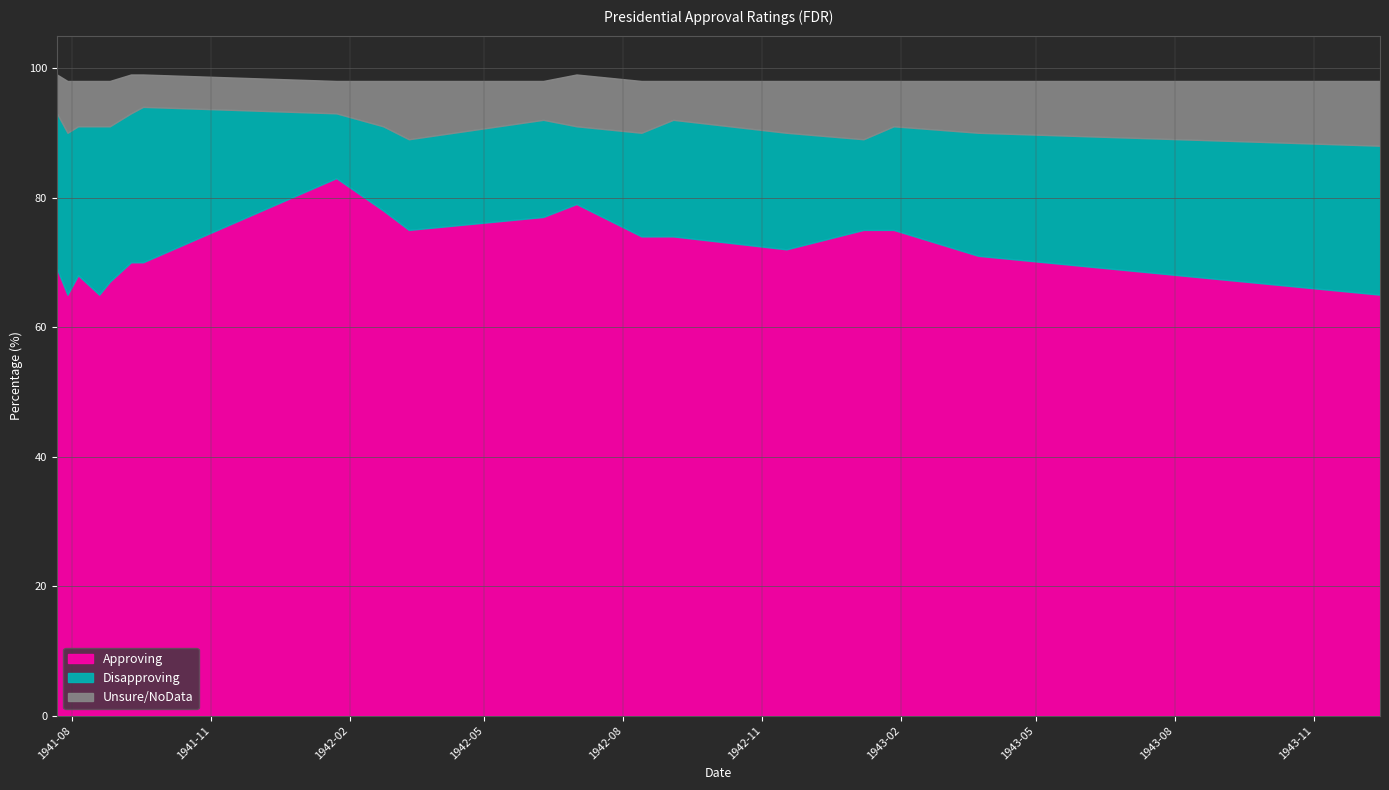

What is the average value of the Disapproving series?

19